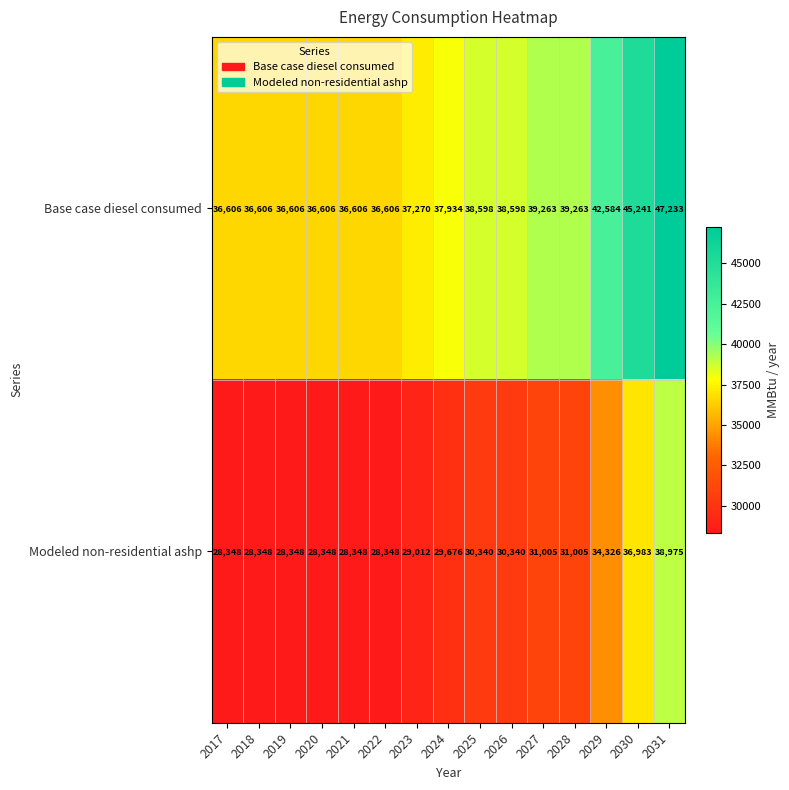

What is the spread (max minus min) of values at 2020?

8258